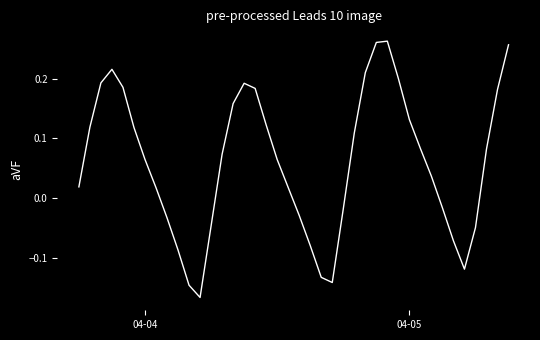

Is this an area chart (filled region under the line)?

No